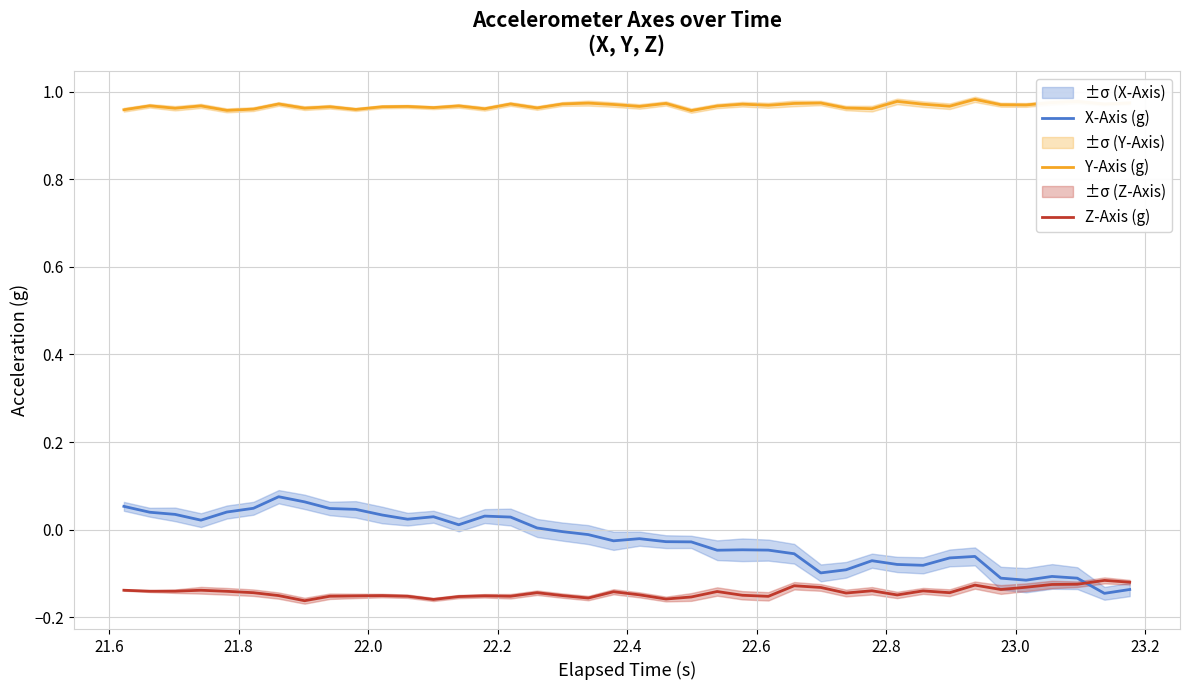

Count the Y-Axis (g) values in the range 0 to 1.

40